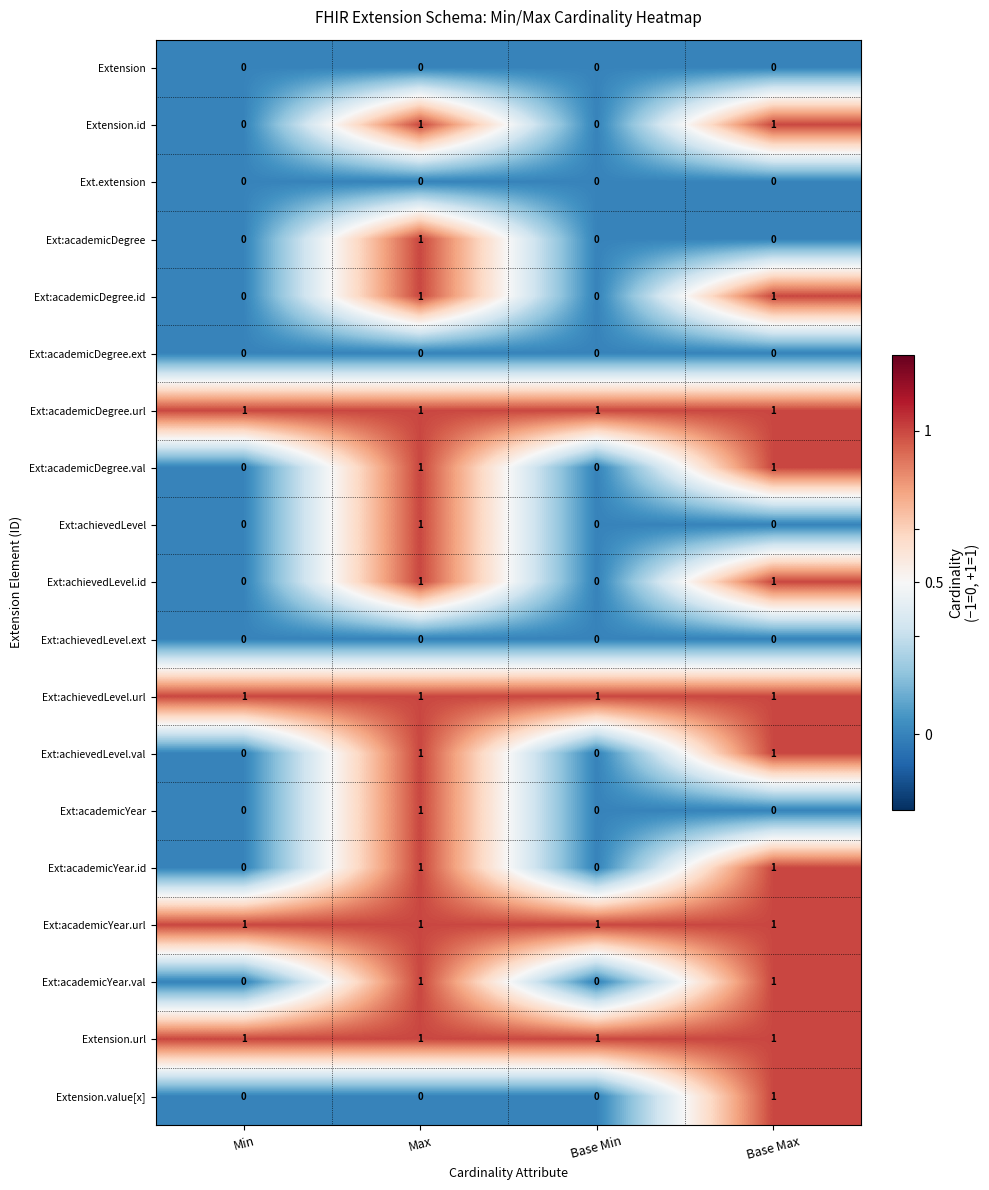

What is the maximum value shown in the chart?

1